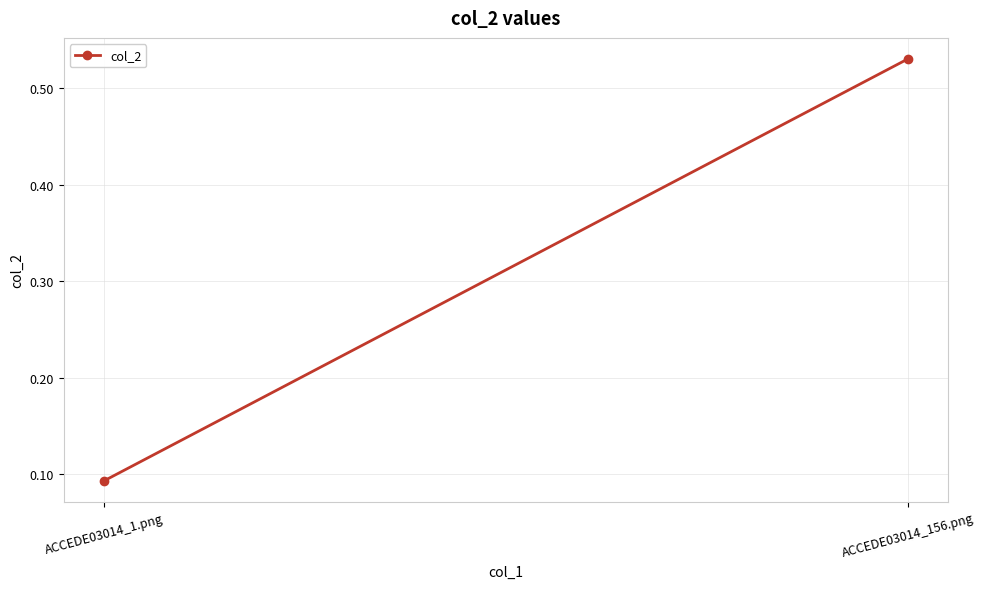

Rank the categories by value from highest to lowest.

ACCEDE03014_156.png, ACCEDE03014_1.png